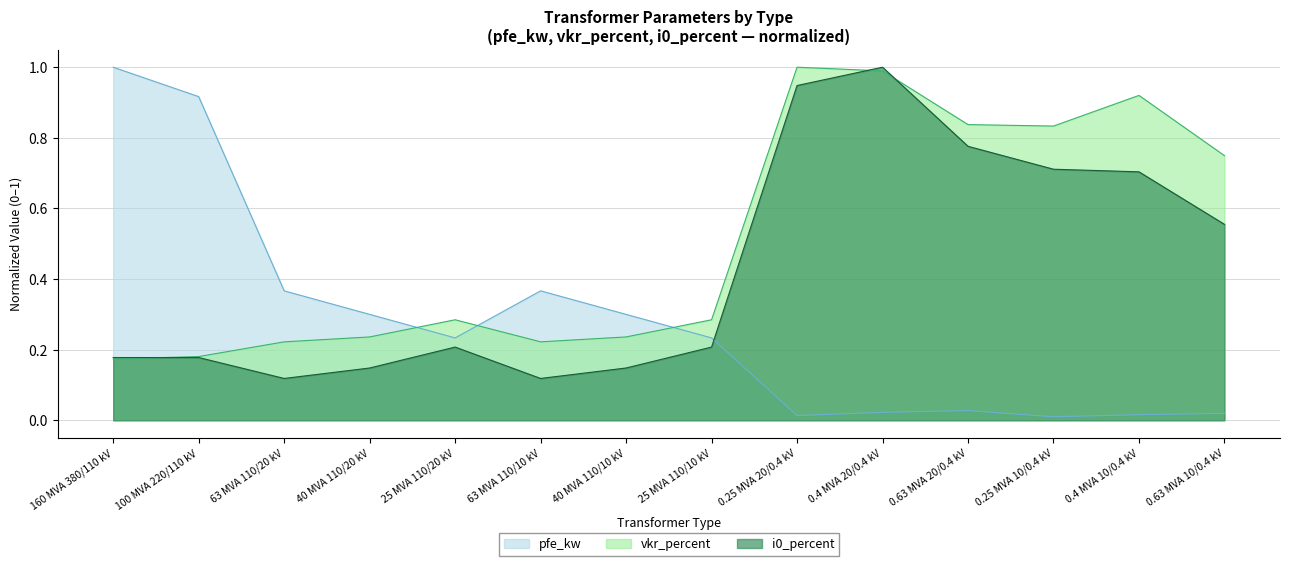

True or false: vkr_percent and pfe_kw intersect in this chart.

True